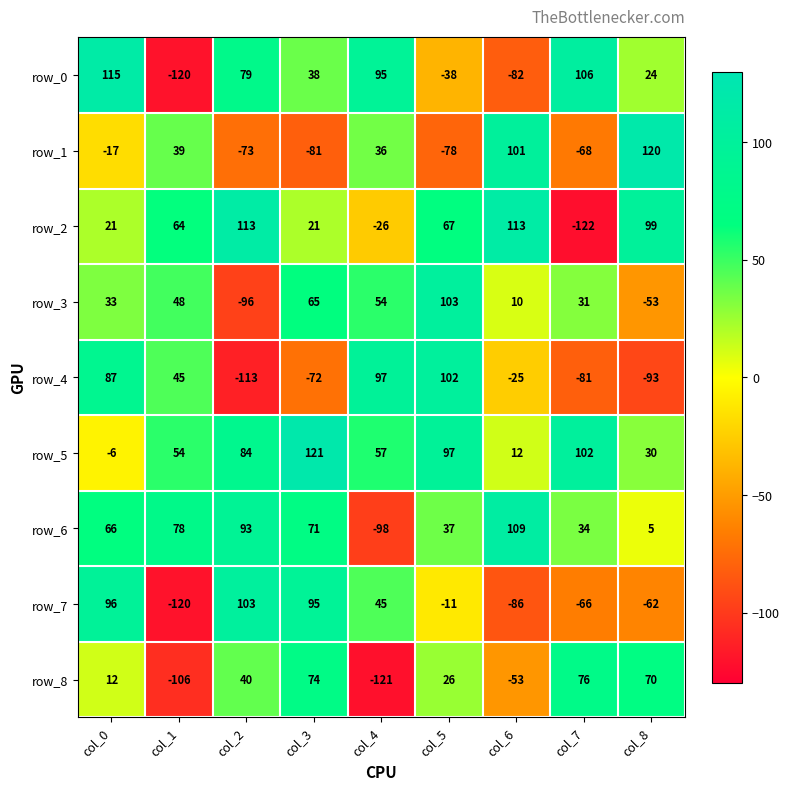

Which series changed the most between col_3 and col_5?

row_4